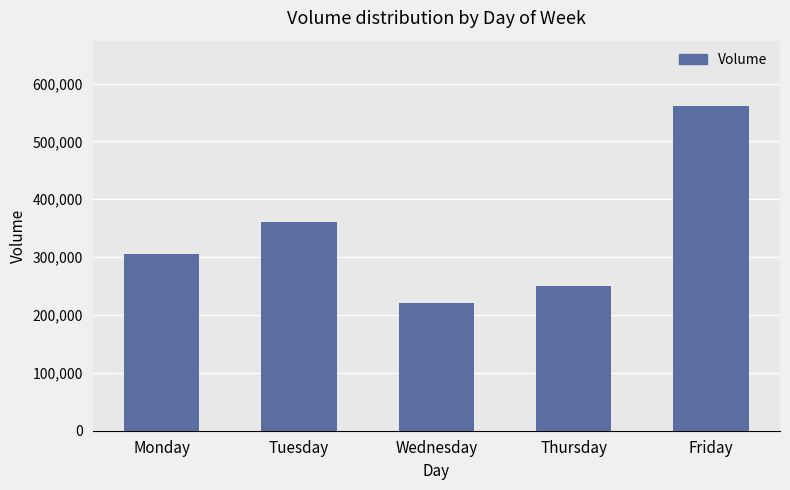

Reading left to right, transcribe all the data shown in this chart.

Monday=305417	Tuesday=360691	Wednesday=221335	Thursday=250715	Friday=561703